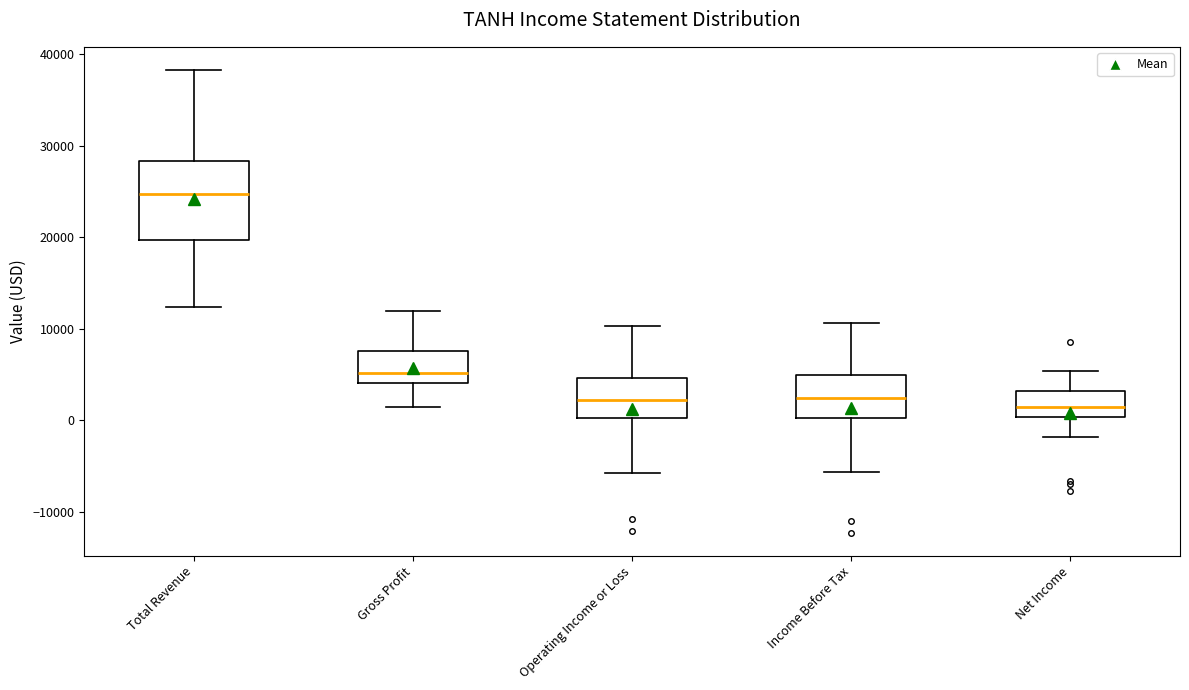

Where does the upper whisker of the box for Income Before Tax end on the y-axis? The values are not printed on the chart, so give them approximately, as read against the axis.

11000